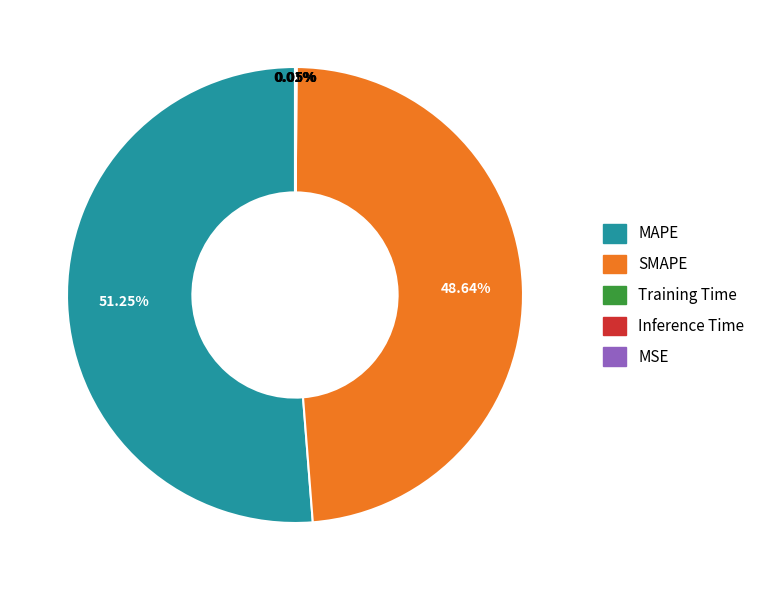

Which slice is the largest?

MAPE